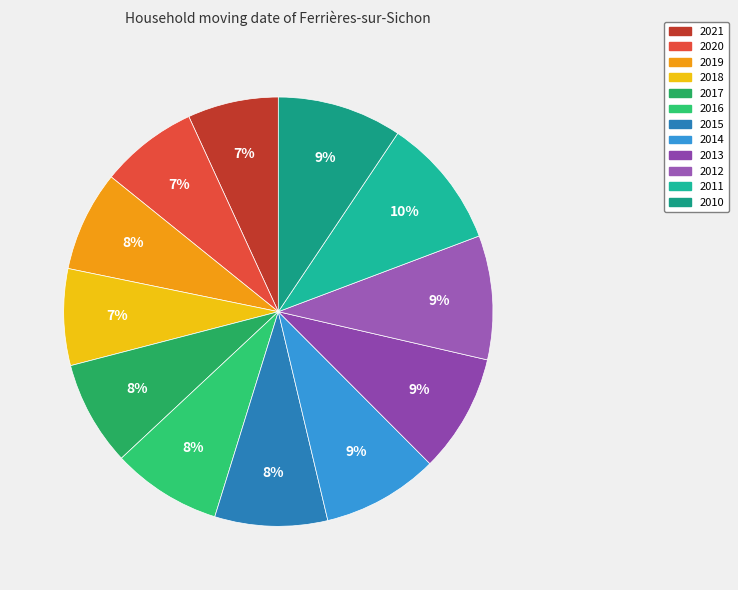

How many segments does this pie chart have?

12